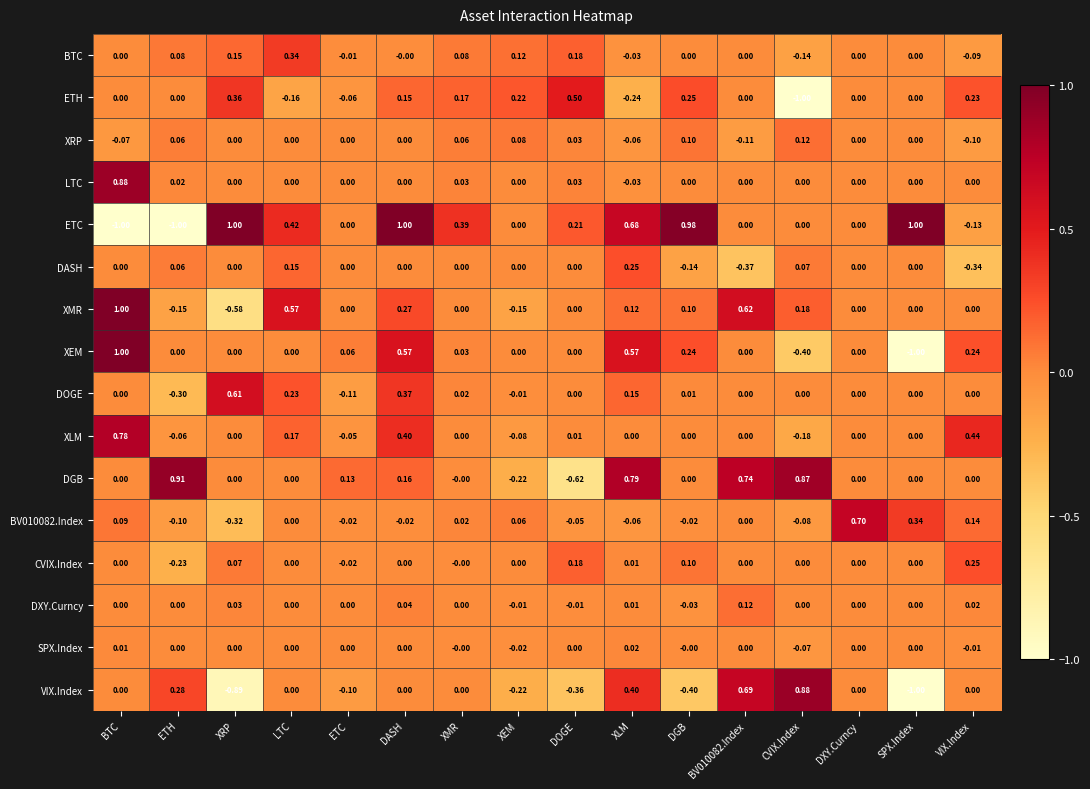

At which label does XMR first exceed 0?

BTC